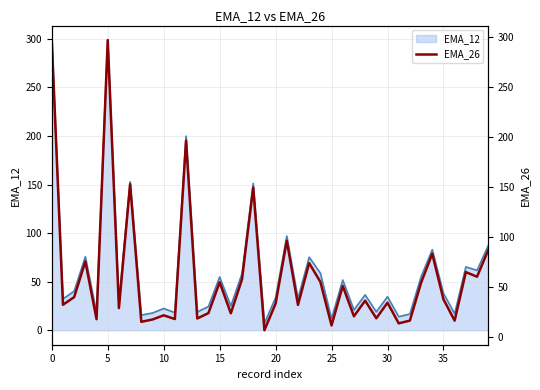

True or false: EMA_26 has more than 1 points higher than both neighbors.

True